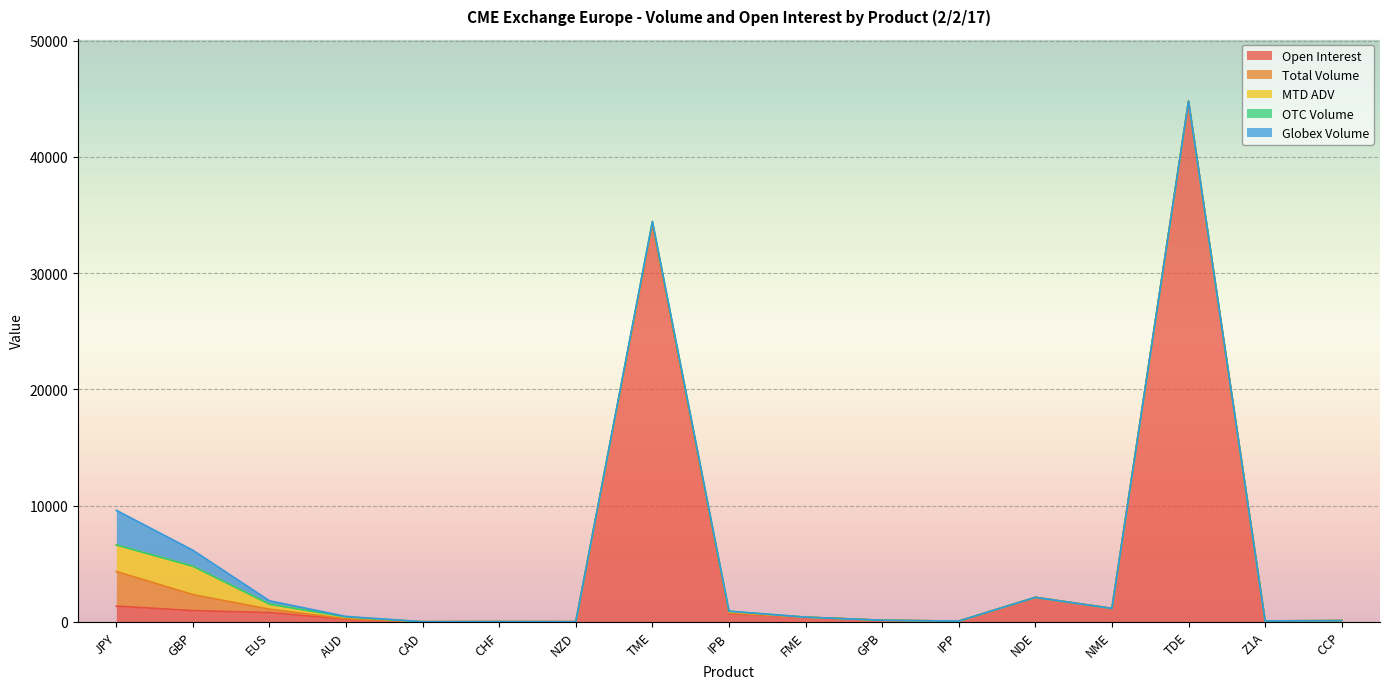

Rank the series at TME from highest to lowest value.

Open Interest, MTD ADV, Total Volume, OTC Volume, Globex Volume